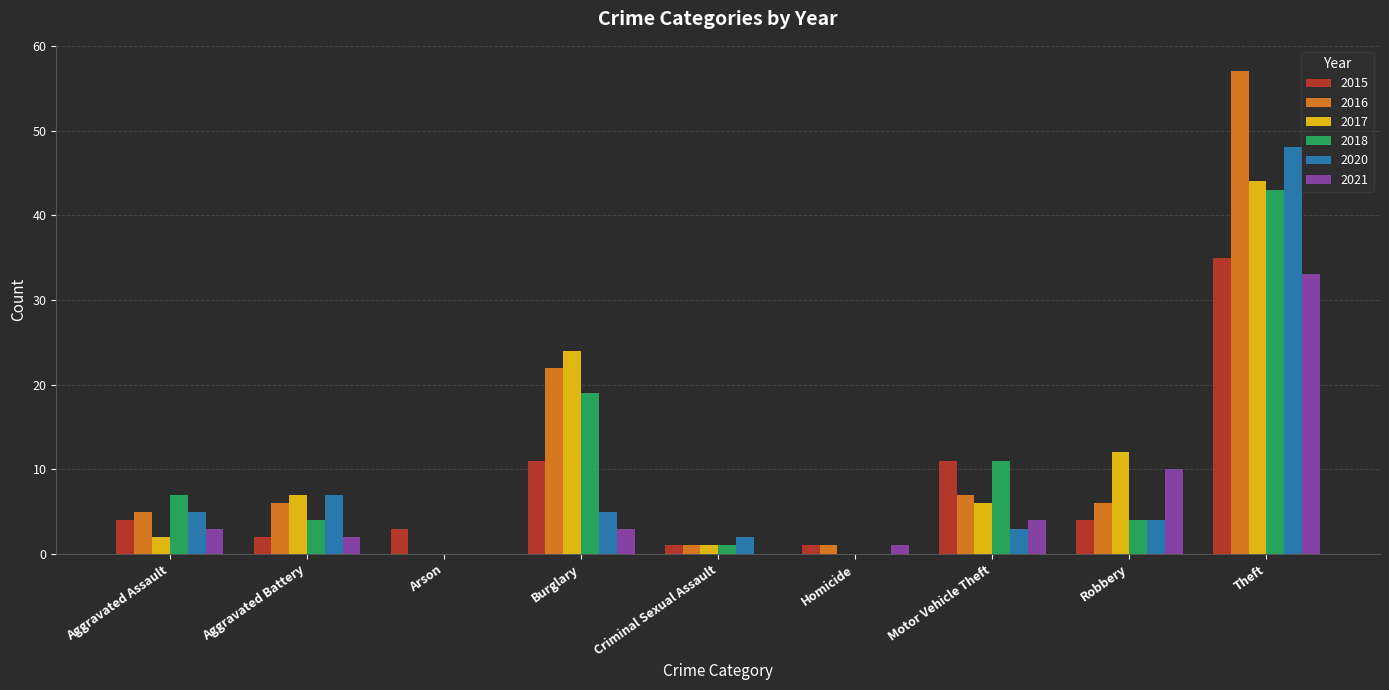

The value of 2018 at Burglary is 19. True or false?

True